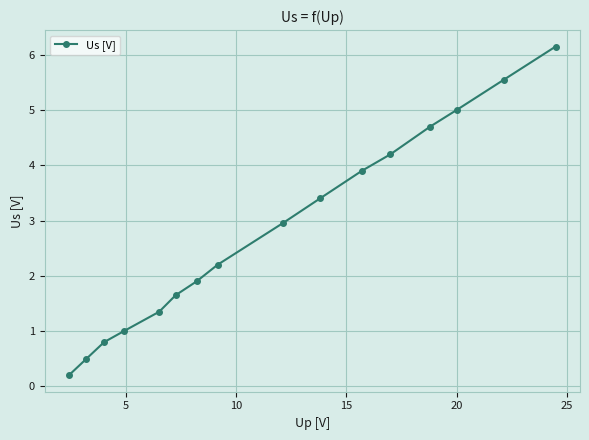

What is the sum of all values?

45.5